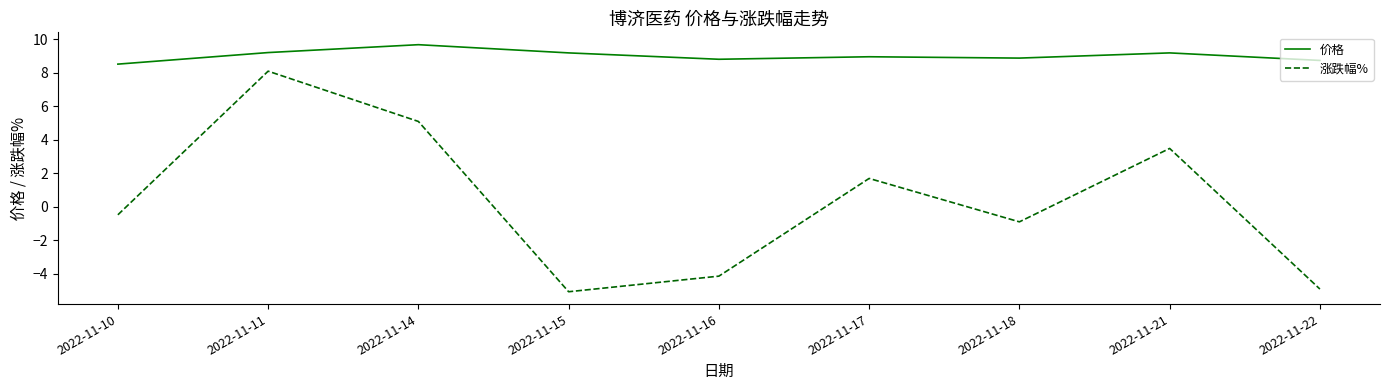

Which series changed the most between 2022-11-14 and 2022-11-15?

涨跌幅%